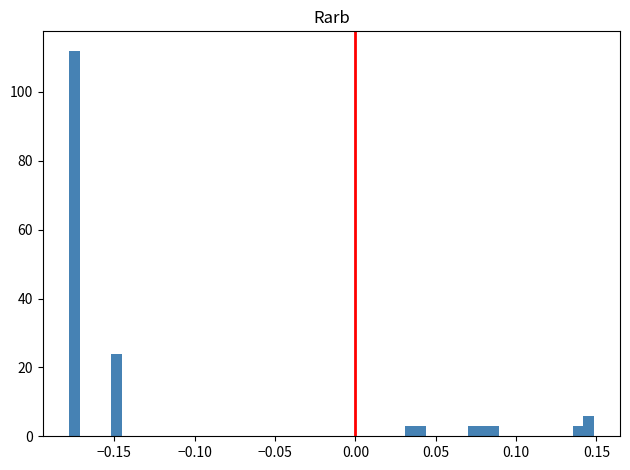

Around what value on the x-axis is the tallest bar? Give the approximate position of its centre, as read against the axis.

-0.175